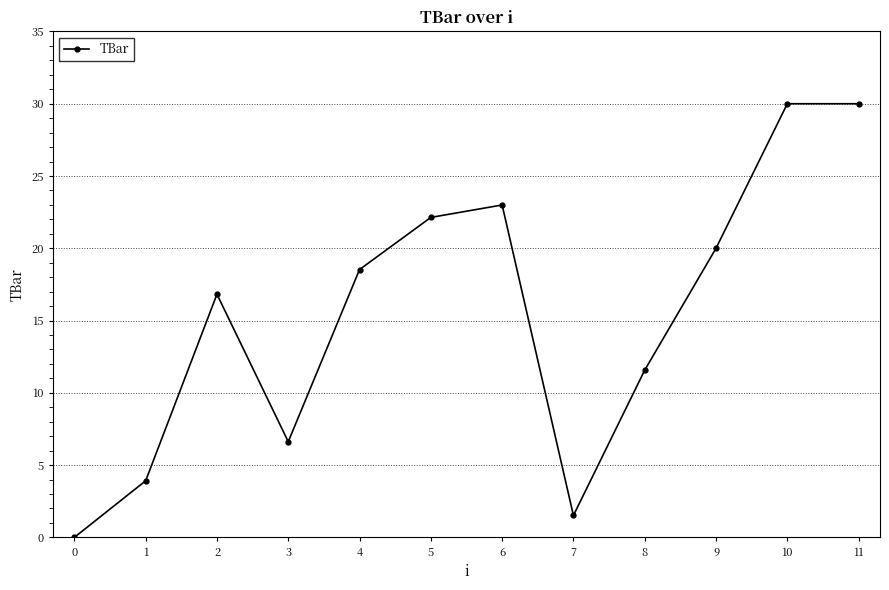

What is the greatest value displayed?

30.0